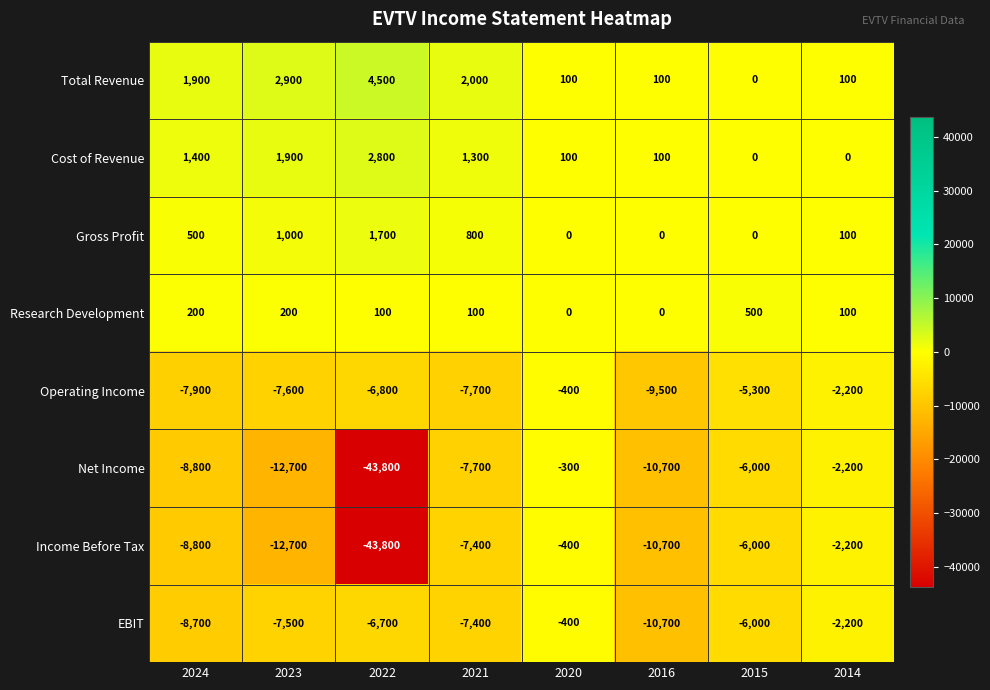

What is the difference between the Income Before Tax values at 2024 and 2022?

35000